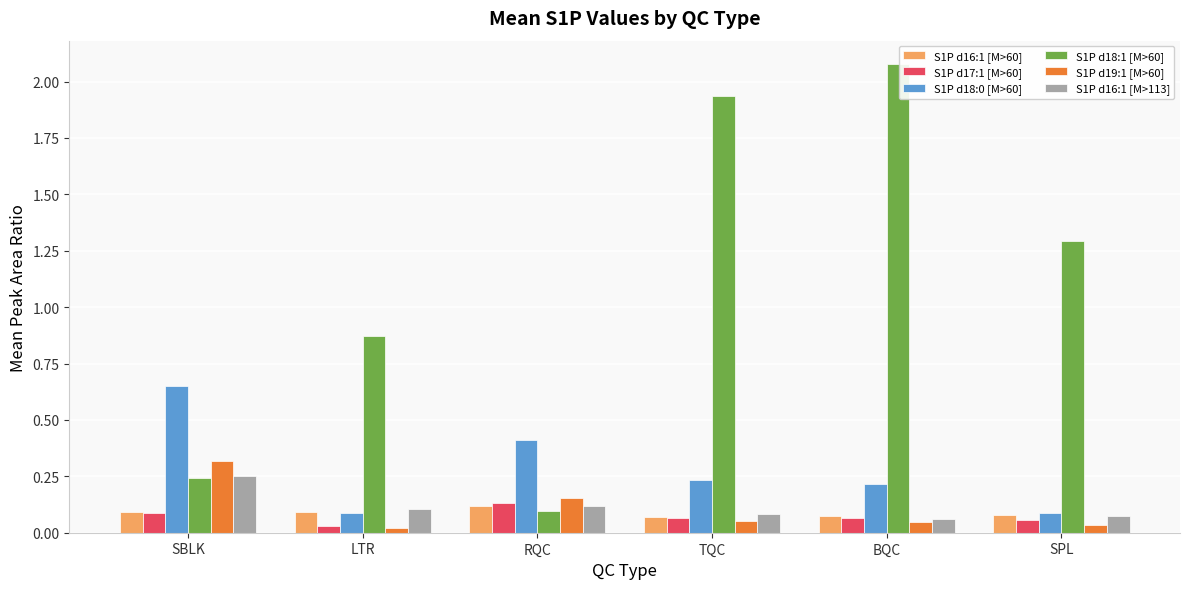

What is the difference between the second highest and second lowest values in the S1P d18:1 [M>60] series?

1.7